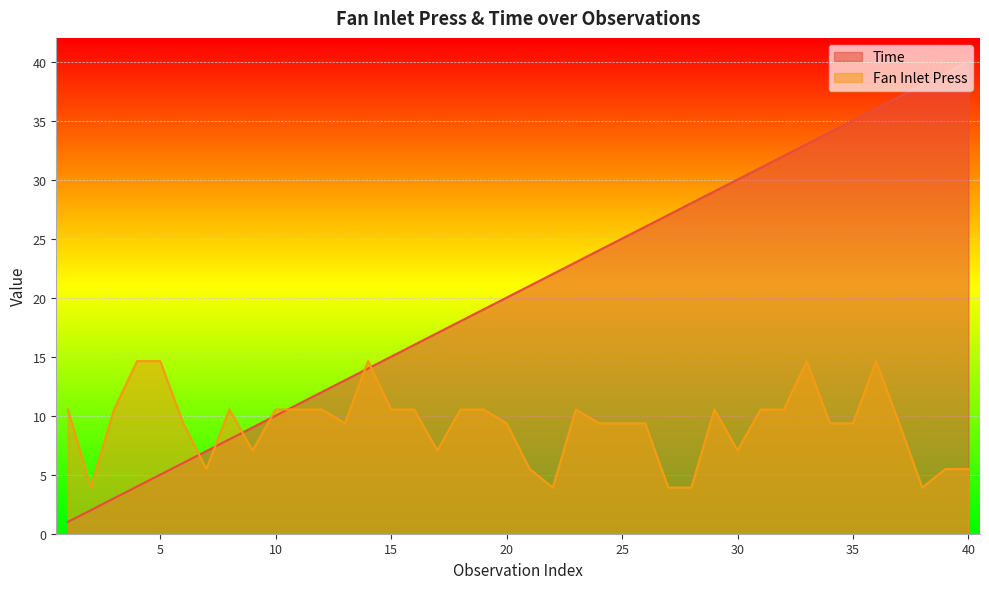

What is the sum of the Time values at 30 and 16?

46.0